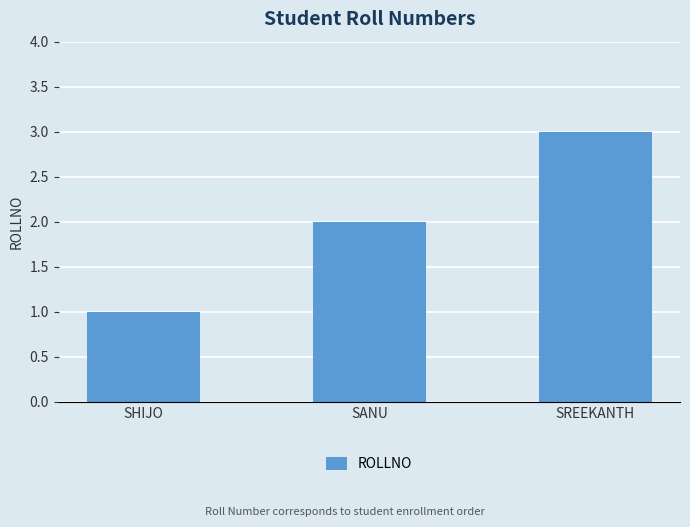

Reading left to right, extract all data points from this chart.

1	2	3